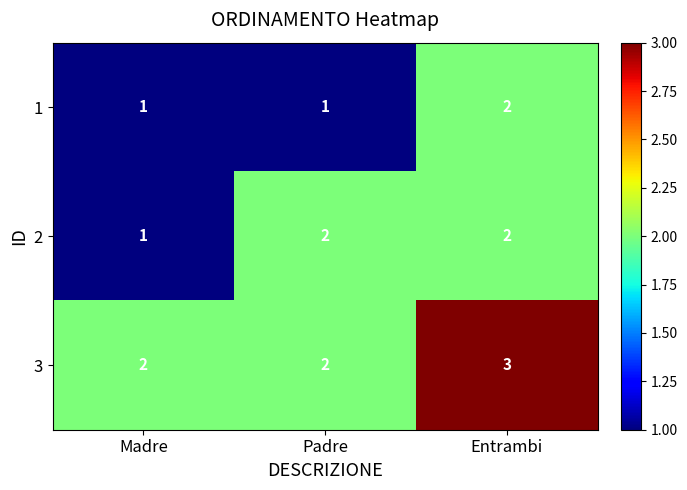

Is it true that 2 equals 2 at Entrambi?

True